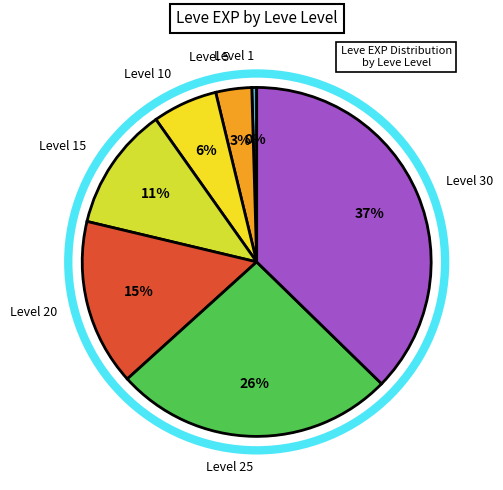

Count the number of slices in the pie.

7